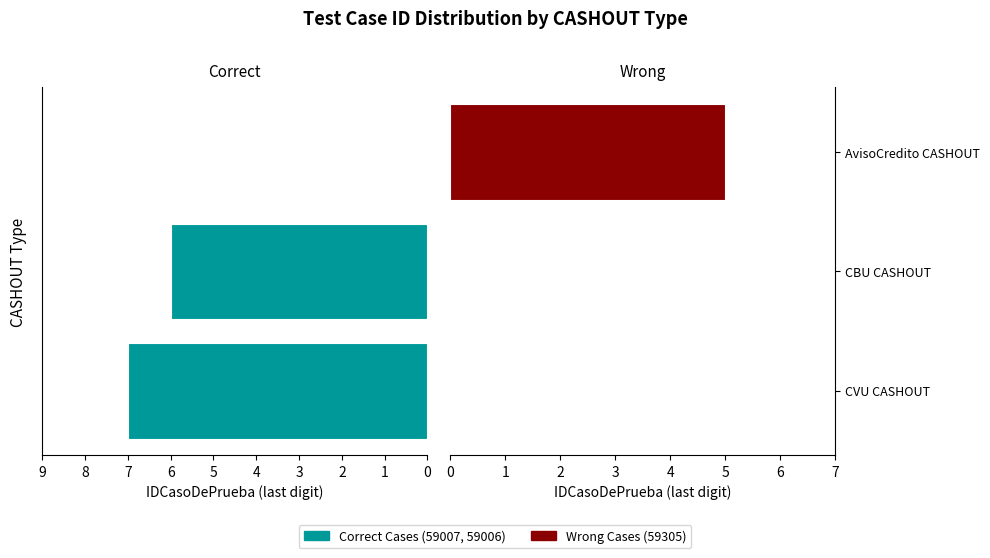

The value of IDCasoDePrueba (Wrong) at AvisoCredito CASHOUT is 2. True or false?

False